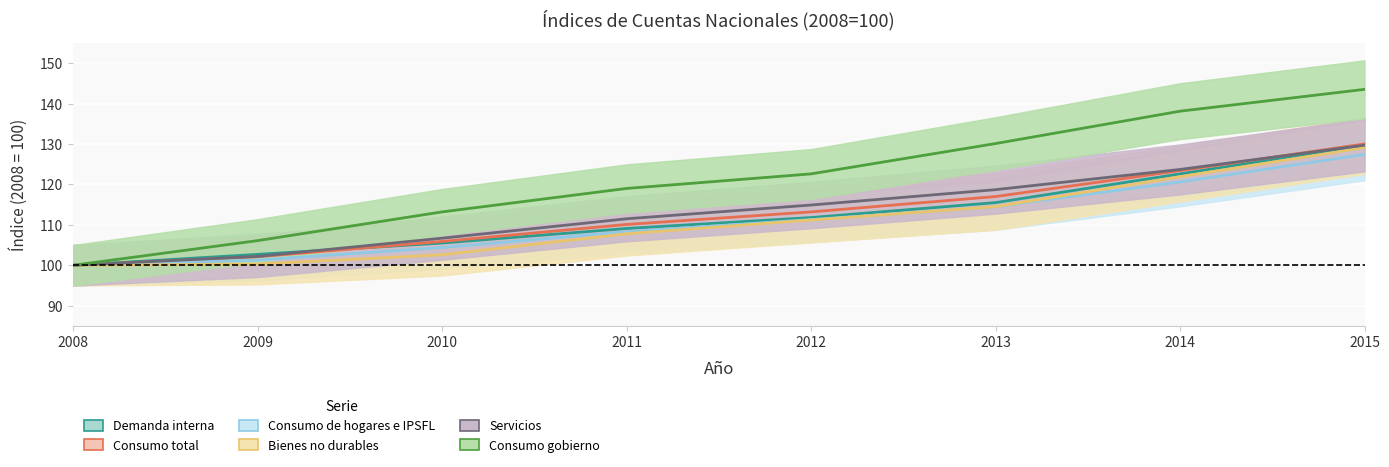

Reading left to right, extract all data points from this chart.

Demanda interna: 2008=100.0	2009=102.7	2010=105.5	2011=109.1	2012=111.8	2013=115.5	2014=122.6	2015=129.7
Consumo total: 2008=100.0	2009=102.1	2010=105.9	2011=110.1	2012=113.2	2013=117.0	2014=123.4	2015=130.0
Consumo de hogares e IPSFL: 2008=100.0	2009=101.3	2010=104.4	2011=108.3	2012=111.3	2013=114.5	2014=120.6	2015=127.4
Bienes no durables: 2008=100.0	2009=100.3	2010=102.6	2011=107.8	2012=111.2	2013=114.5	2014=121.9	2015=129.1
Servicios: 2008=100.0	2009=102.2	2010=106.7	2011=111.5	2012=114.9	2013=118.7	2014=123.7	2015=129.7
Consumo gobierno: 2008=100.0	2009=106.1	2010=113.2	2011=119.0	2012=122.6	2013=130.1	2014=138.1	2015=143.5